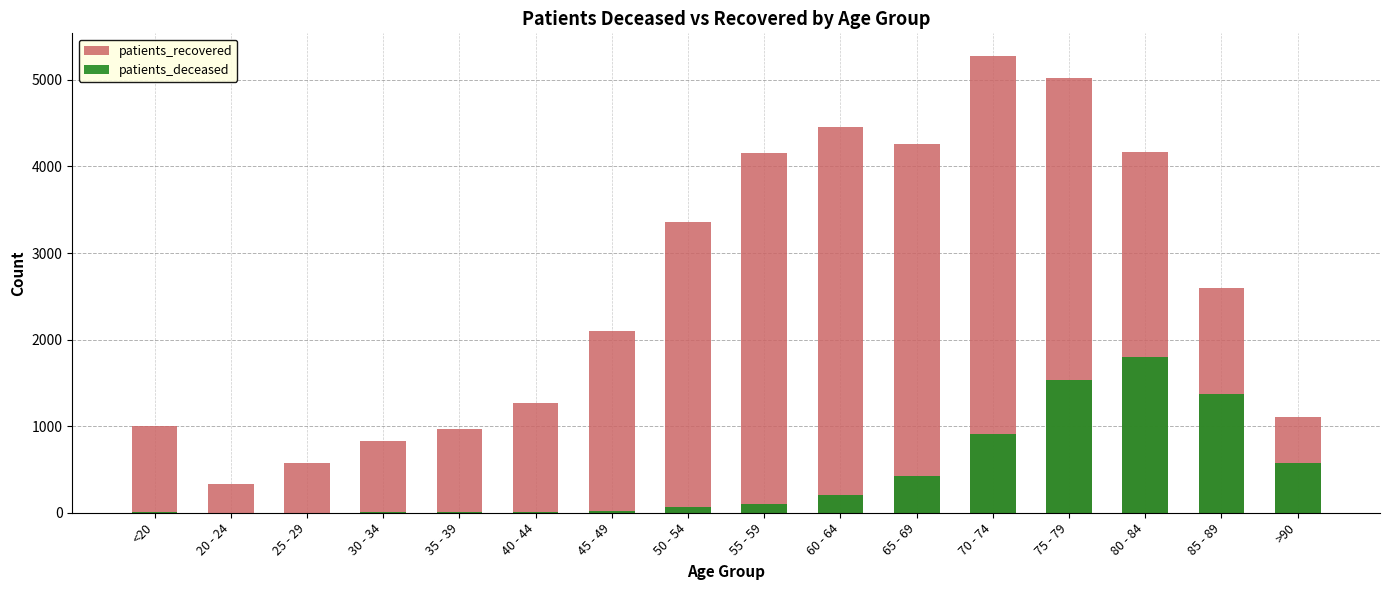

Is it true that patients_deceased equals 428 at 65 - 69?

True